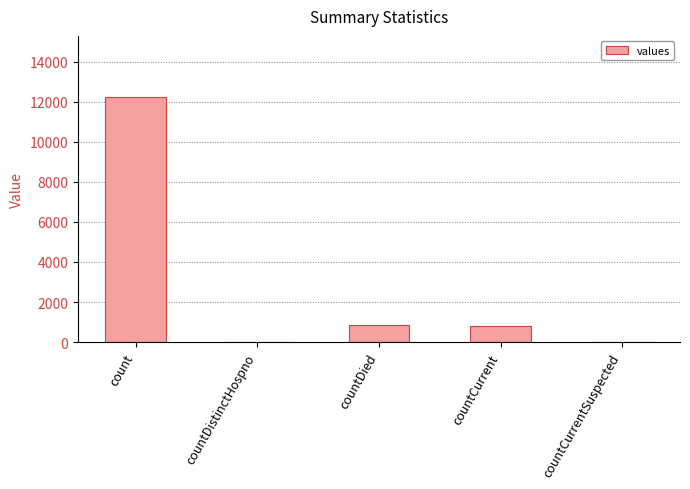

Read the value at countCurrent, to the nearest 10.

820